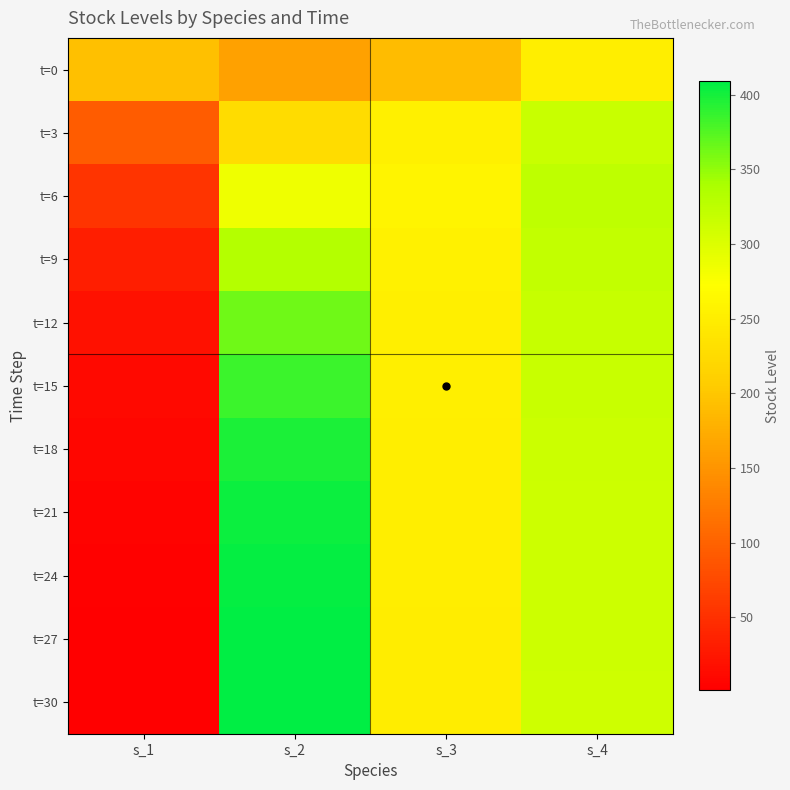

What is the difference between the highest and lowest values at s_2?

246.7